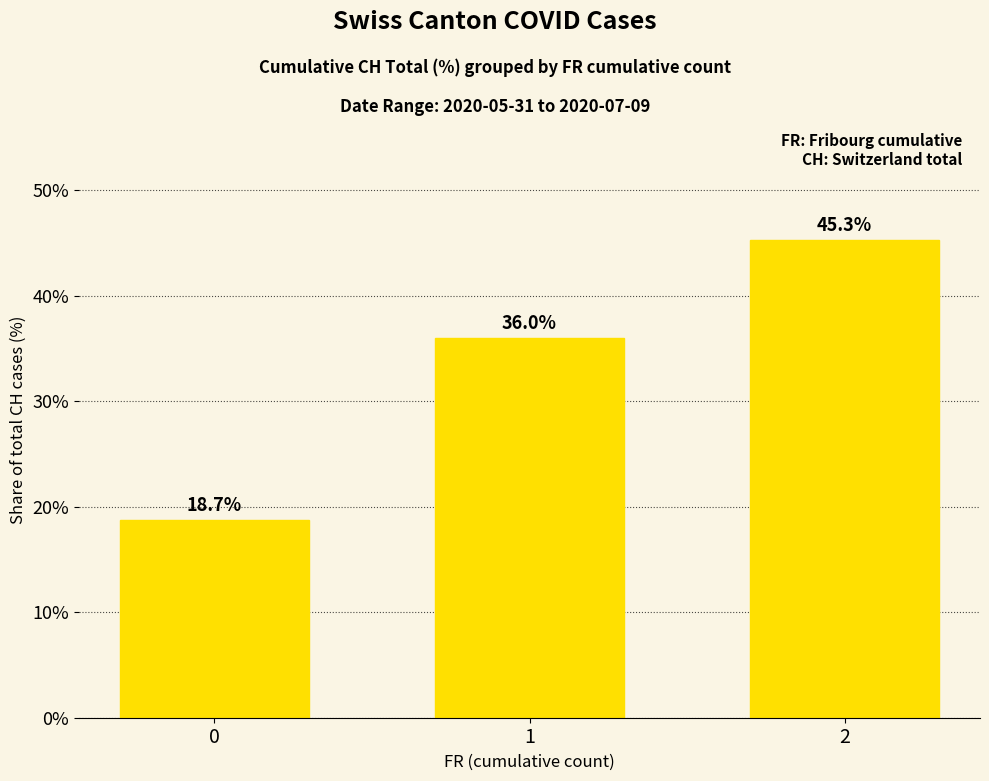

What is the change in value from 0 to 1?

+17.2